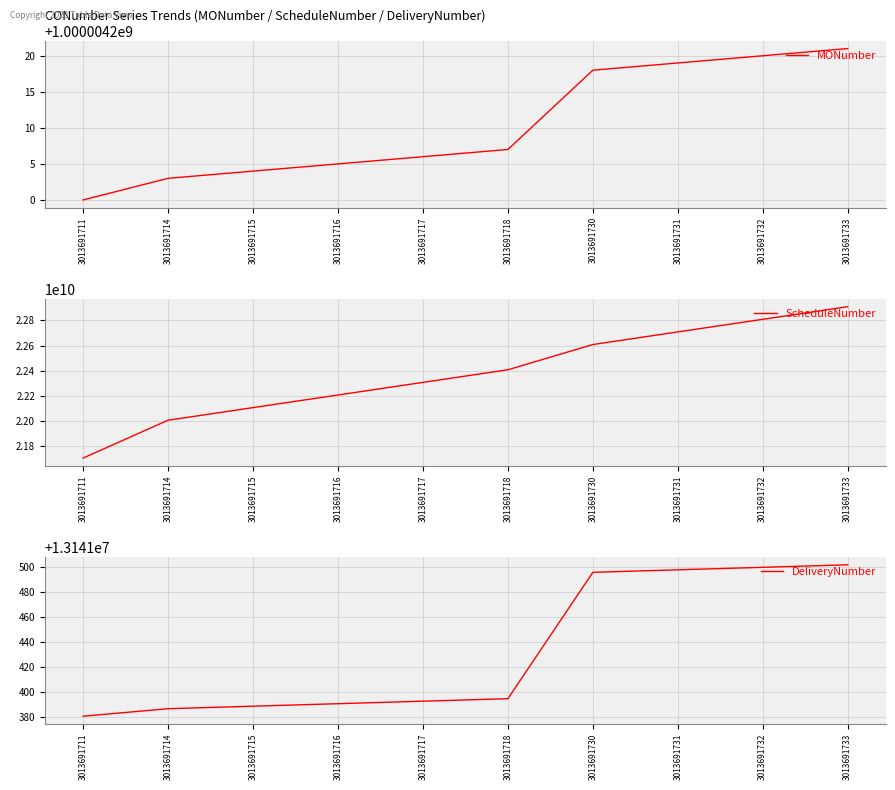

True or false: ScheduleNumber has a value of 12181353854 at 3013691718.

False